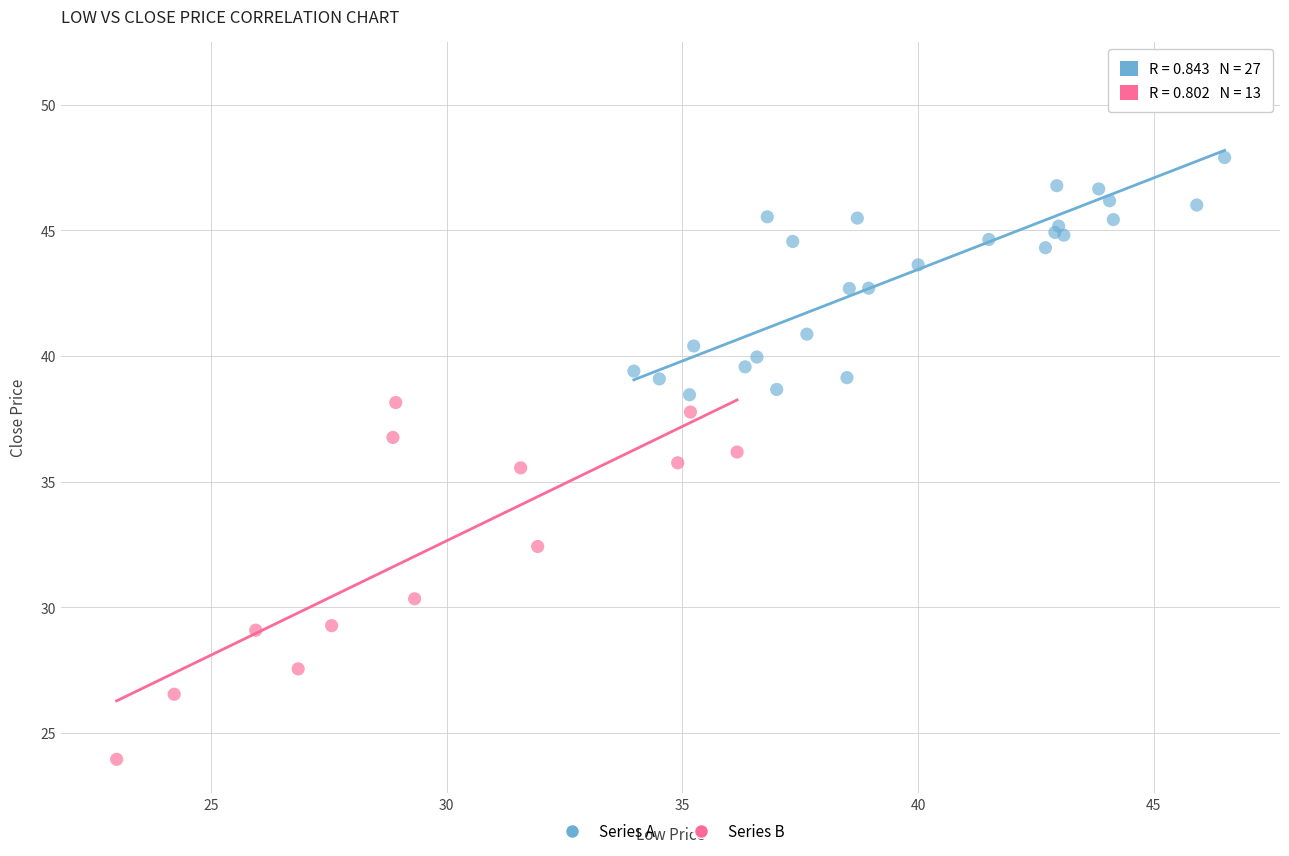

Which series reaches the minimum Y coordinate?

Series B